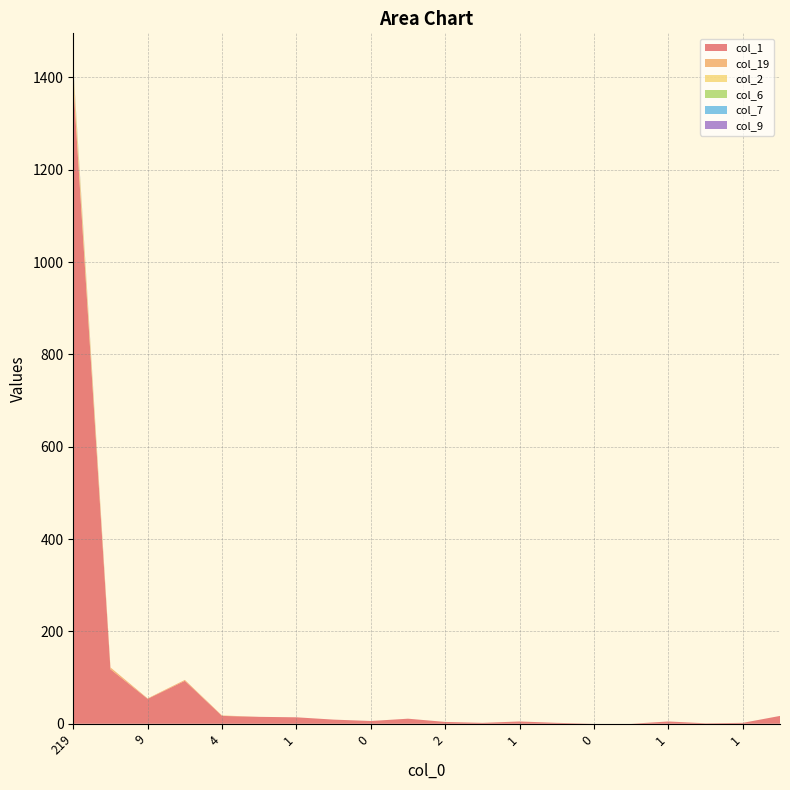

Reading right to left, transcribe all the data shown in this chart.

col_1: 17	2	1	5	0	0	2	5	2	4	11	6	9	14	15	17	93	54	118	1387
col_19: 0	0	0	0	0	0	0	0	0	0	0	0	0	0	0	1	2	1	4	15
col_2: 0	0	0	0	0	0	0	0	0	0	0	0	0	0	0	0	0	0	0	15
col_6: 0	0	0	0	0	0	0	0	0	0	0	0	0	0	0	0	0	0	0	3
col_7: 0	0	0	0	0	0	0	0	0	0	0	0	0	0	0	0	0	0	0	1
col_9: 0	0	0	0	0	0	0	0	0	0	0	0	0	0	0	0	0	0	0	3